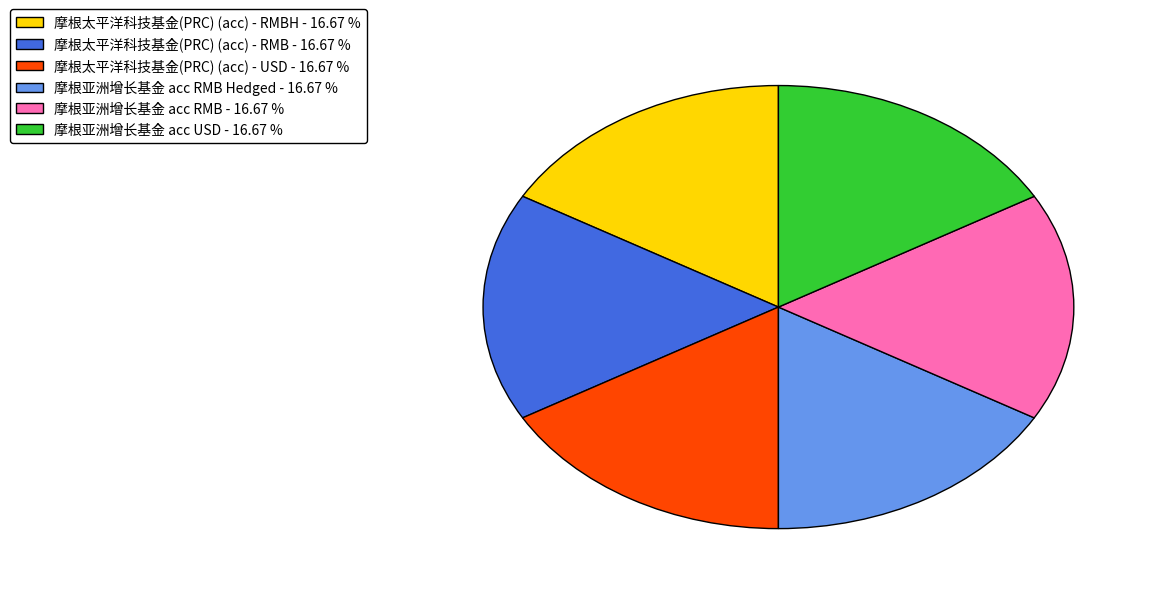

Do 摩根太平洋科技基金(PRC) (acc) - USD - 16.67 % and 摩根亚洲增长基金 acc RMB Hedged - 16.67 % together represent more than half of the pie?

No